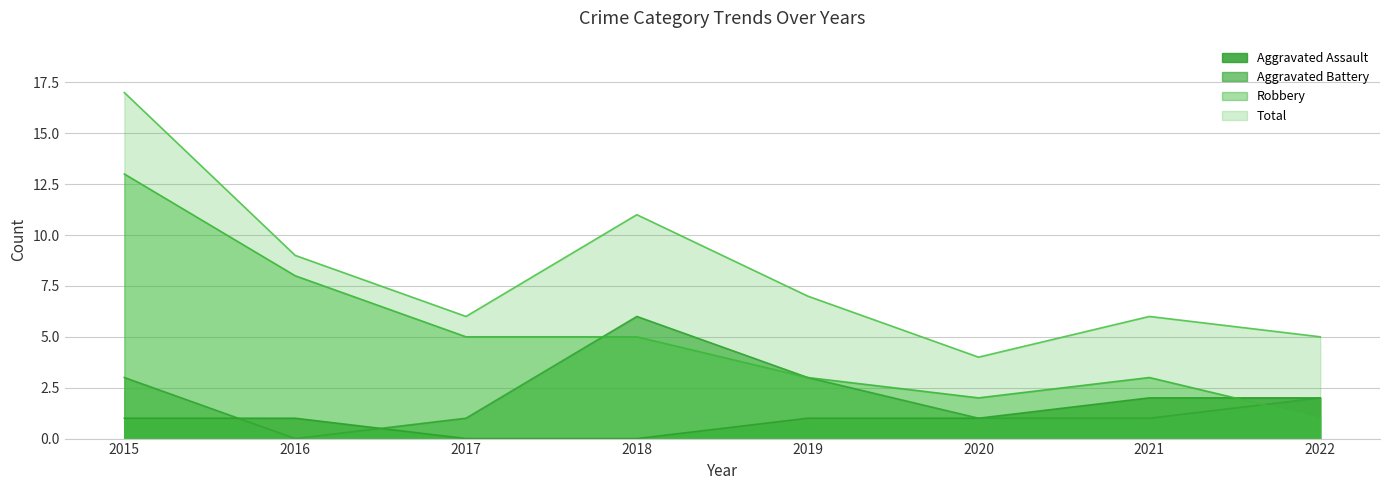

What are all the series names shown in the legend?

Aggravated Assault, Aggravated Battery, Robbery, Total